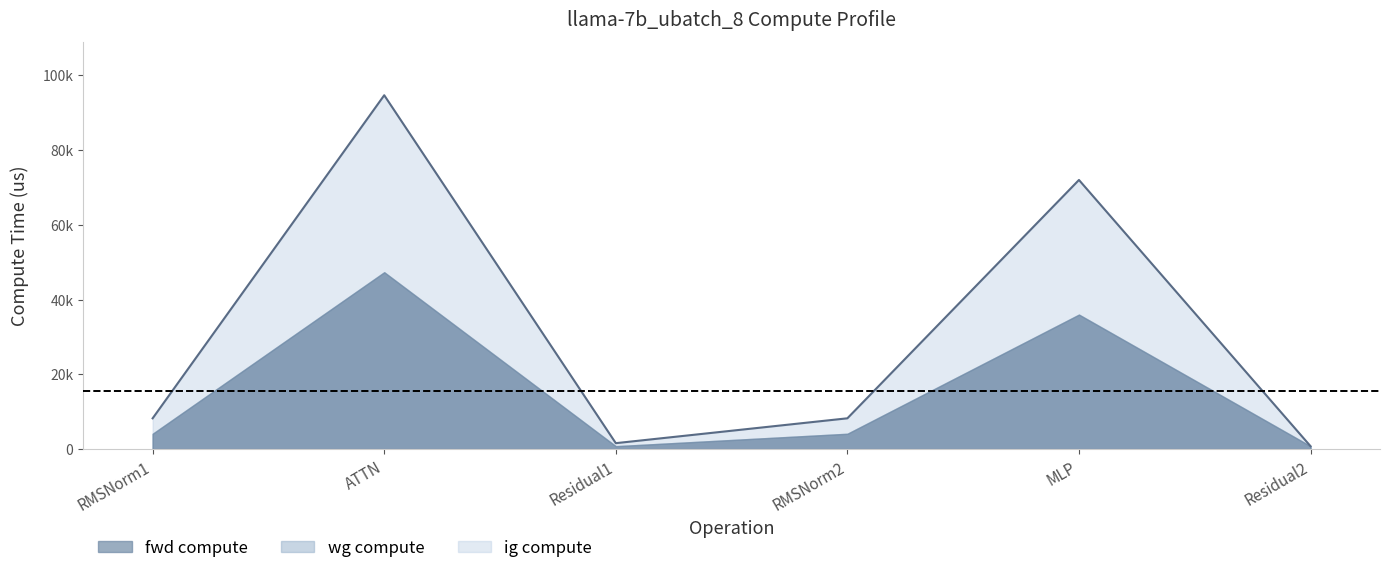

What is the label of the 5th point from the right?

ATTN